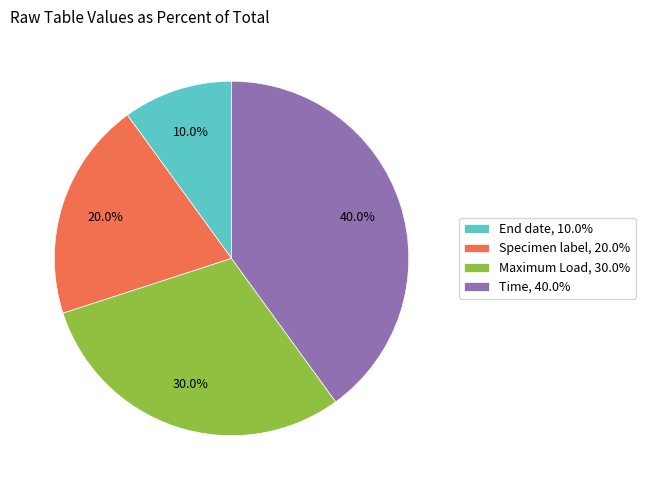

What portion of the pie excludes Time?

60.0%